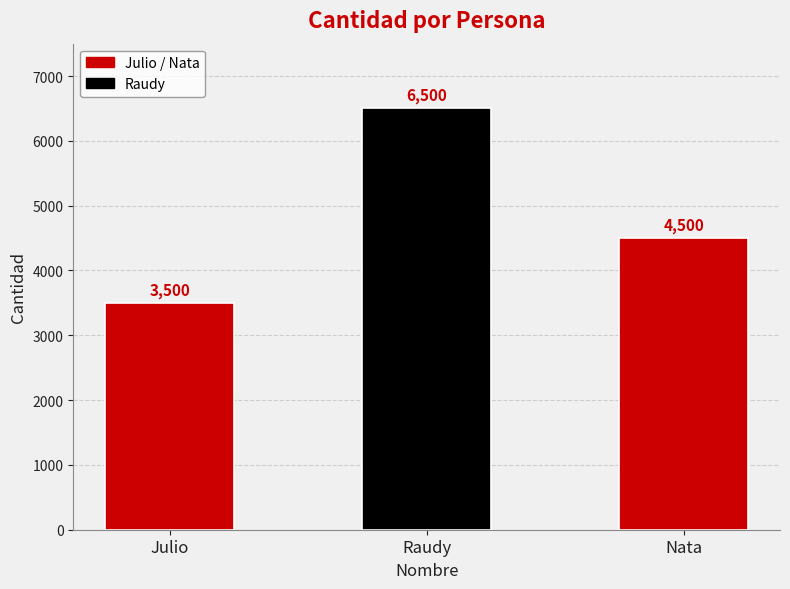

Does the chart contain stacked bars?

No